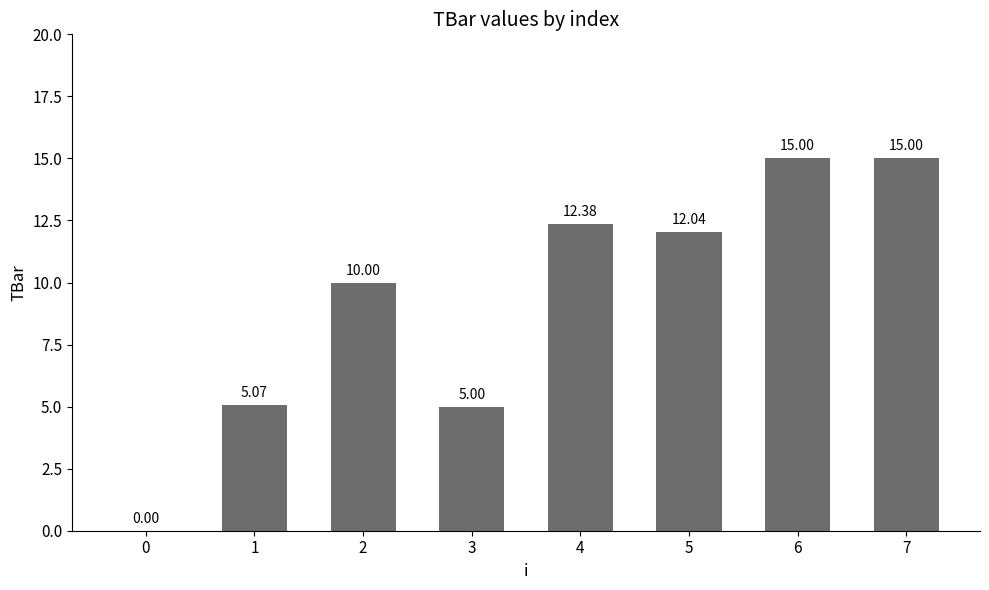

How many values are above zero?

7